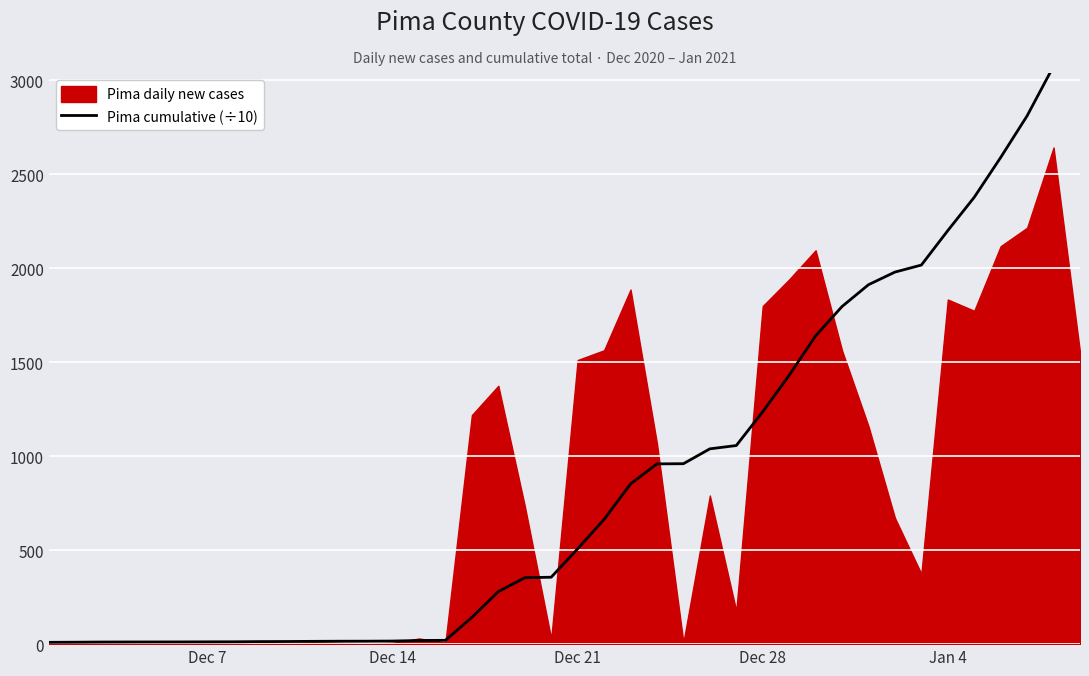

What is the value of the 37th point from the left?

2590.0